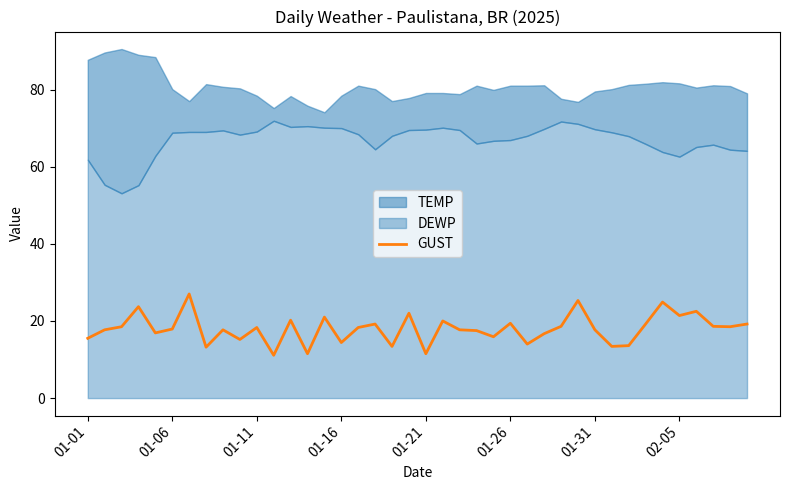

How many data points are above 18?

20